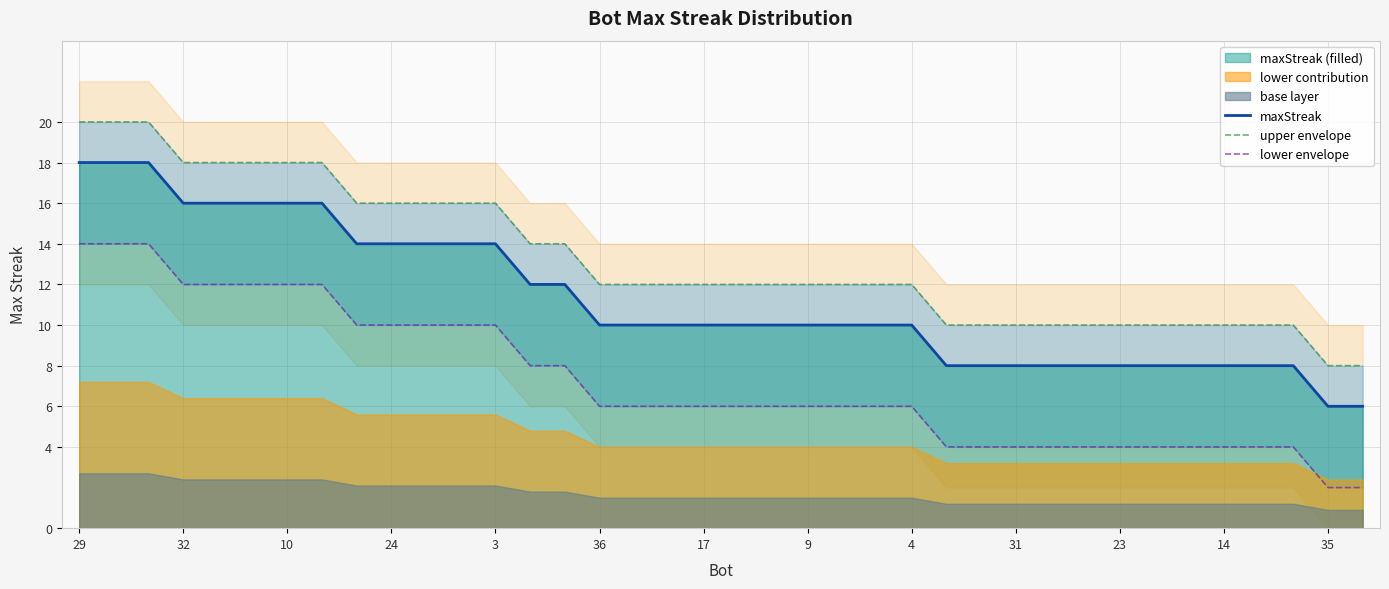

Is the value of maxStreak at 16 greater than the value of upper envelope at 20?

No